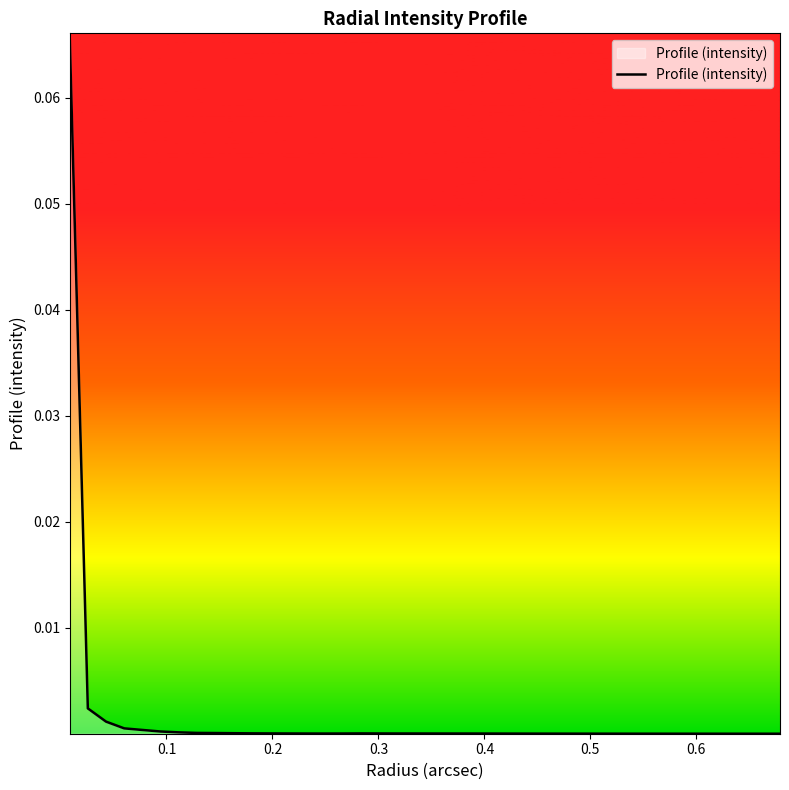

Is this an area chart (filled region under the line)?

Yes